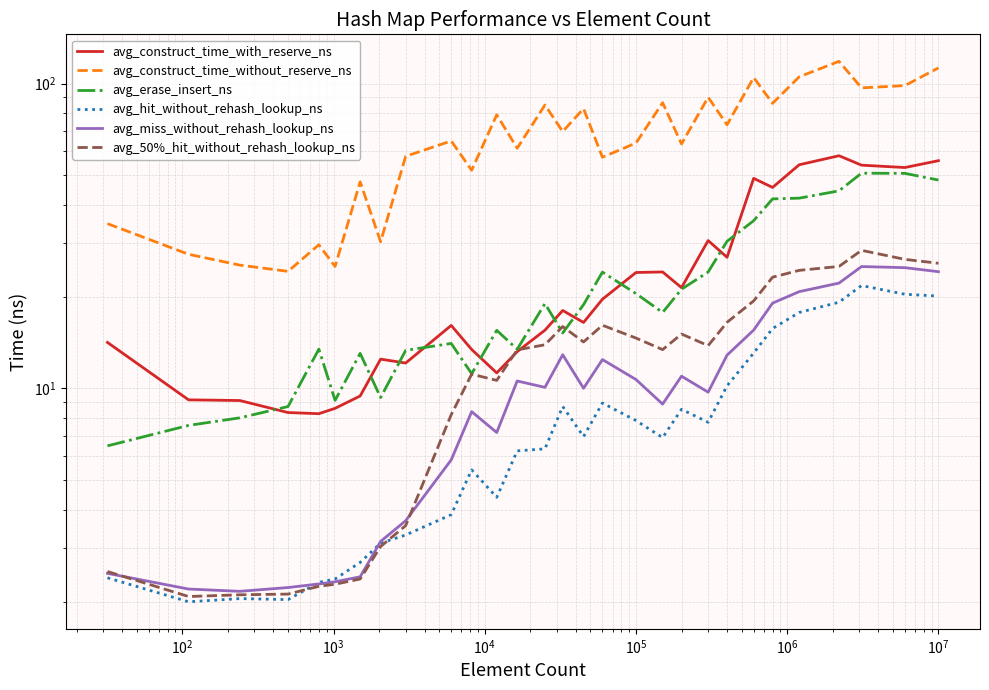

The avg_miss_without_rehash_lookup_ns series shows 2.2 at $\mathdefault{10^{2}}$. True or false?

True